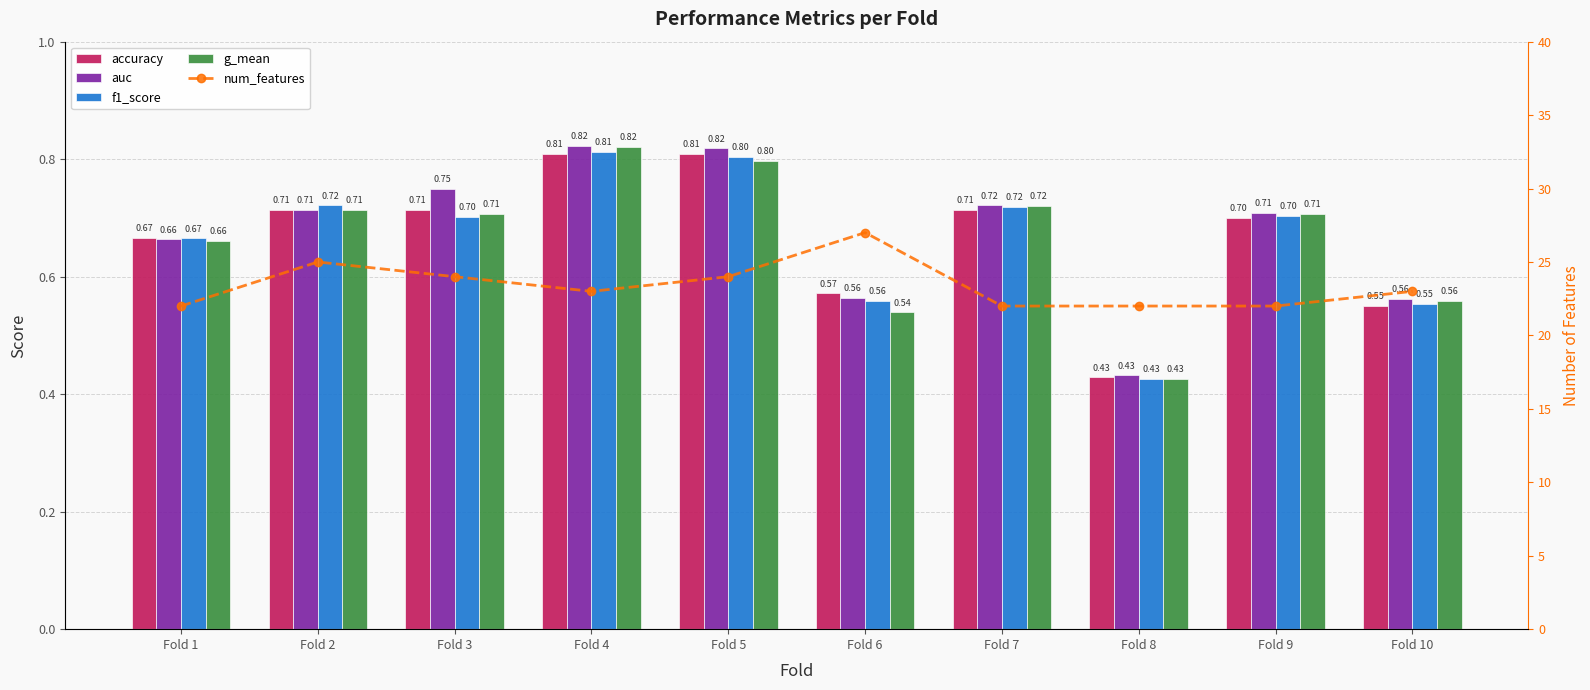

List the labels in order of num_features value, largest first.

Fold 6, Fold 2, Fold 3, Fold 5, Fold 4, Fold 10, Fold 1, Fold 7, Fold 8, Fold 9